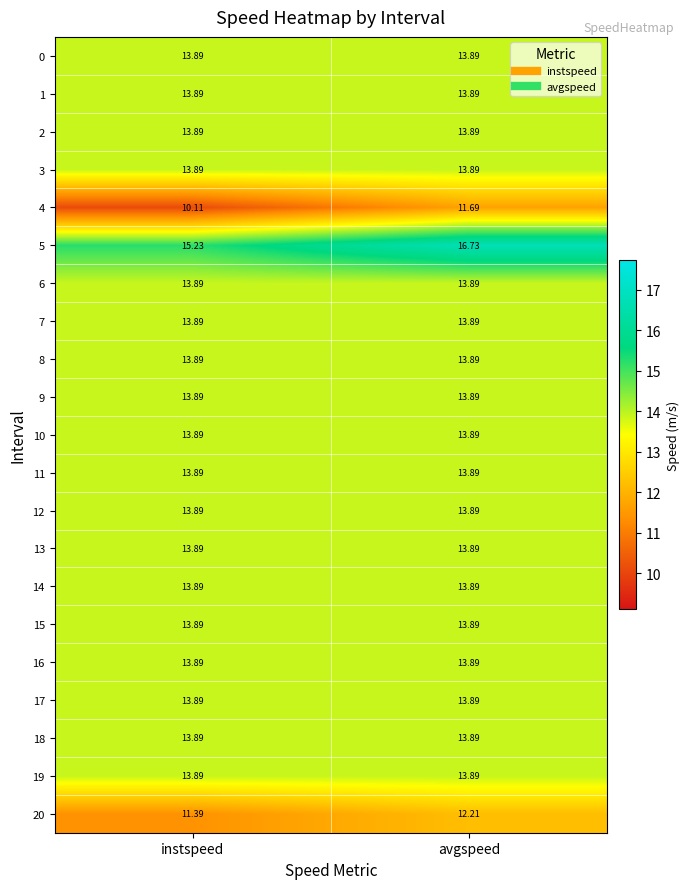

At which category is the sum across all series the highest?

avgspeed